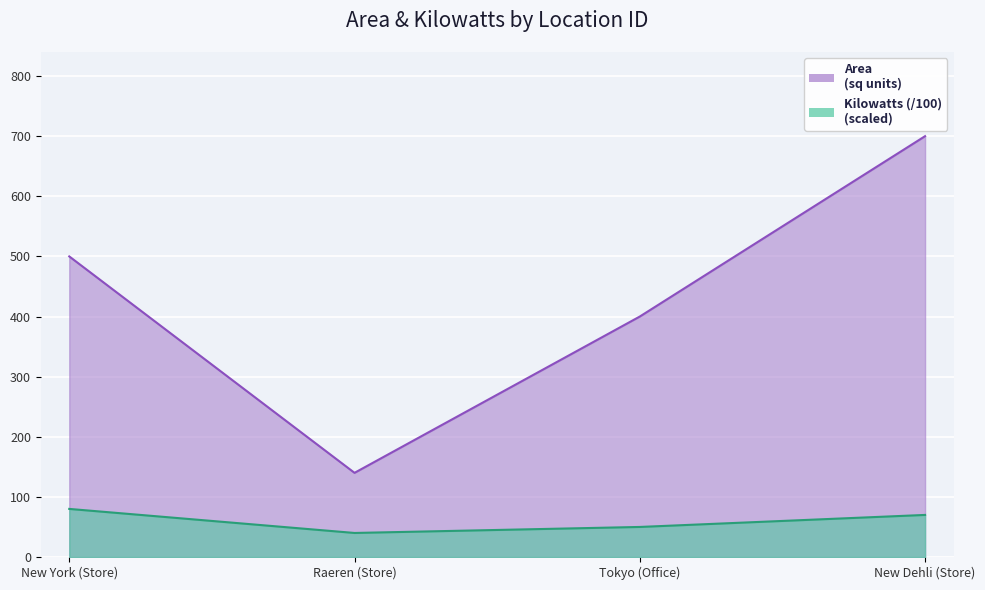

Where is Area nearest to the value 420?

Tokyo (Office)